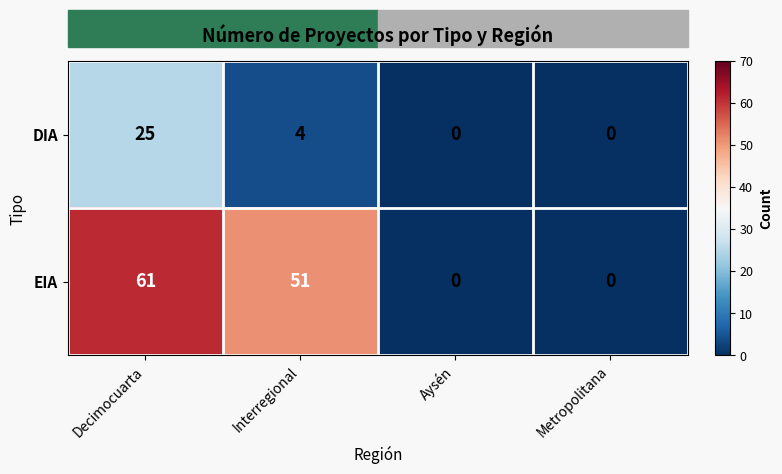

Rank the series at Interregional from lowest to highest value.

DIA, EIA